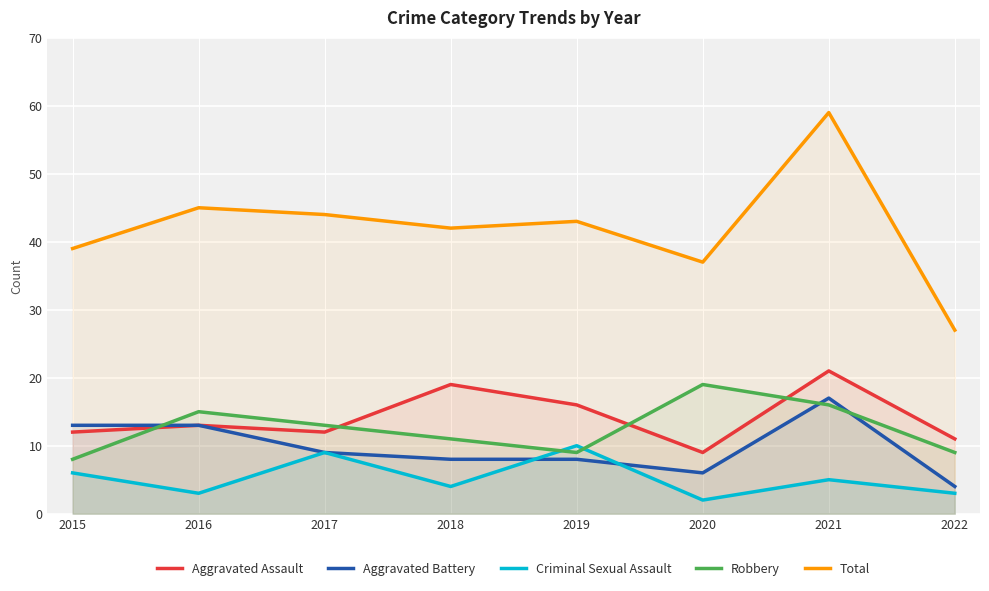

In Total, how many points are lower than both neighbors (excluding endpoints)?

2